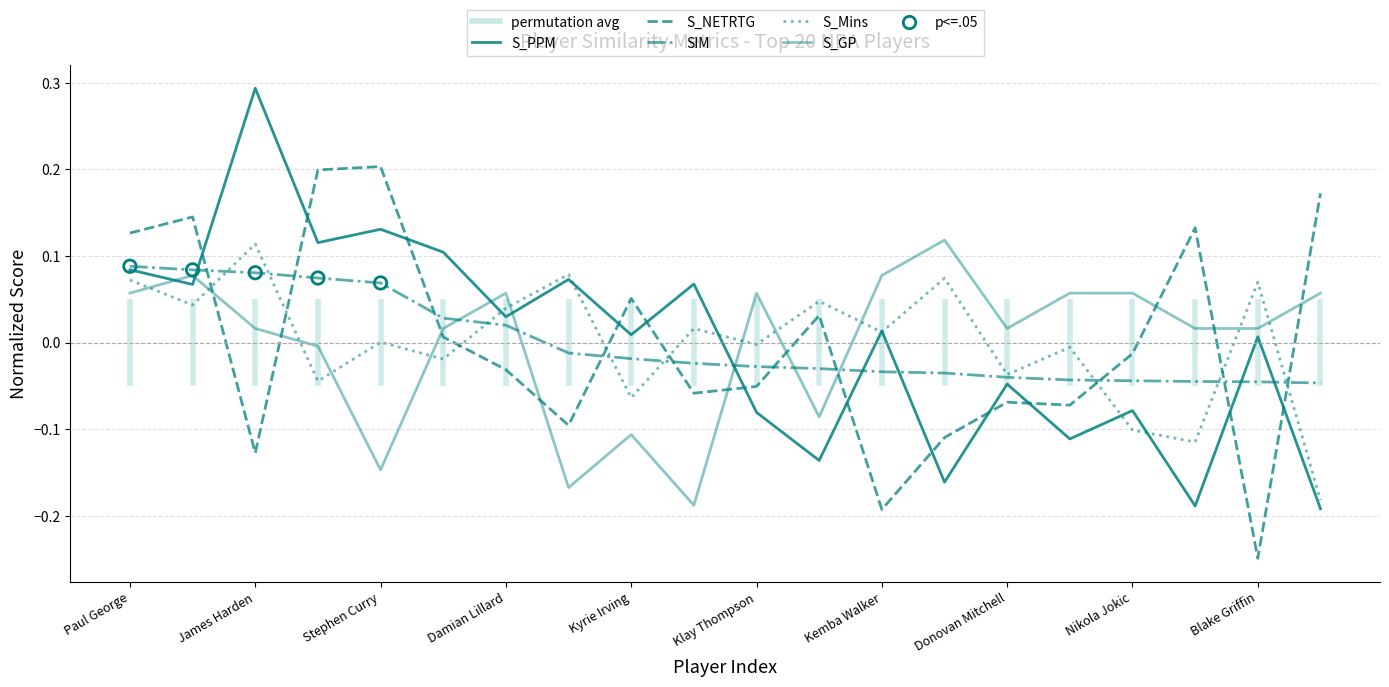

What is the total value across all series at Kyrie Irving?

-0.1